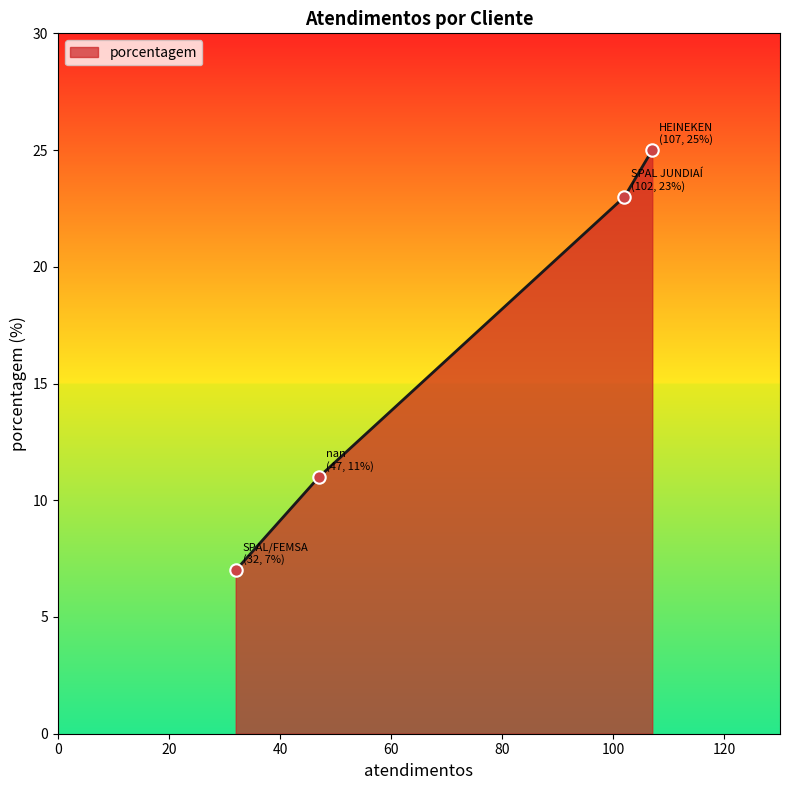

What is the sum of all values?

66